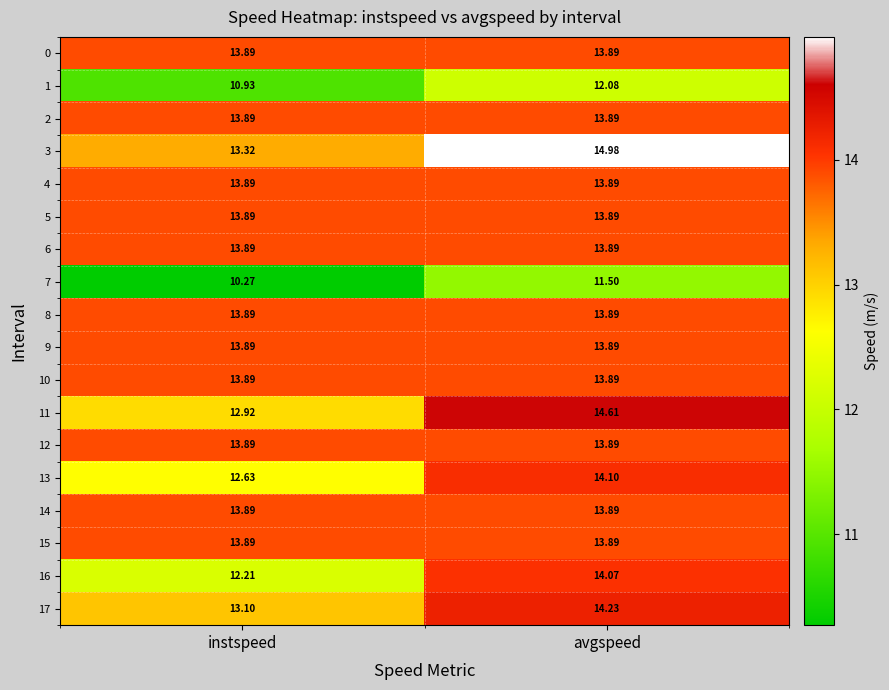

What is the difference between the highest and lowest values at instspeed?

3.6